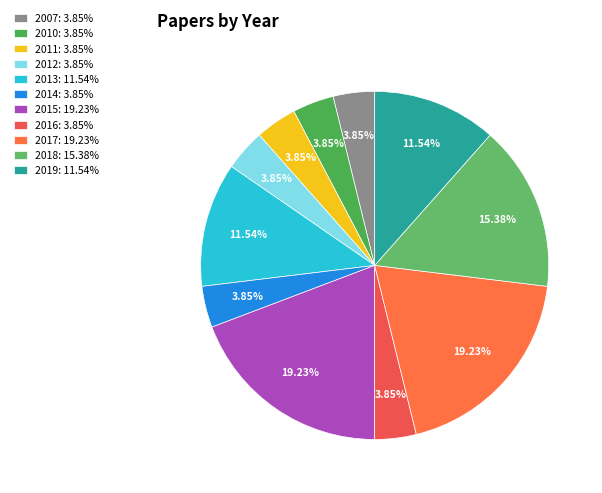

Rank the categories by value from lowest to highest.

2007, 2010, 2011, 2012, 2014, 2016, 2013, 2019, 2018, 2015, 2017